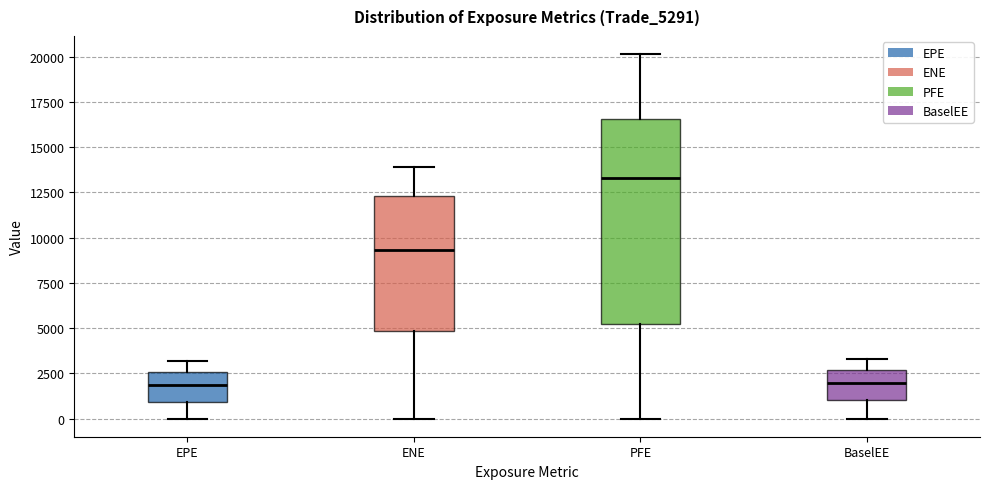

Comparing the boxes themselves (not the whiskers), which one is the tallest?

PFE